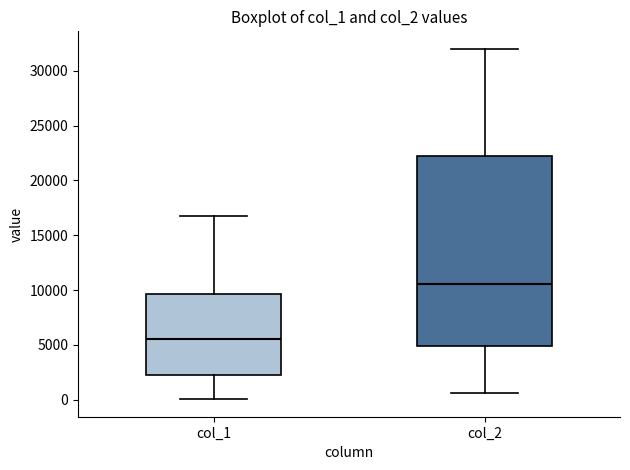

Reading left to right, transcribe this box plot: for each box, give where its median line is, the range the box spans, and where its two whiskers end, as read against the y-axis. The values are not printed on the chart, so give them approximately, as read against the axis.

col_1: median 5500, box 2500 to 9500, whiskers 0 to 17000
col_2: median 10500, box 5000 to 22500, whiskers 500 to 32000